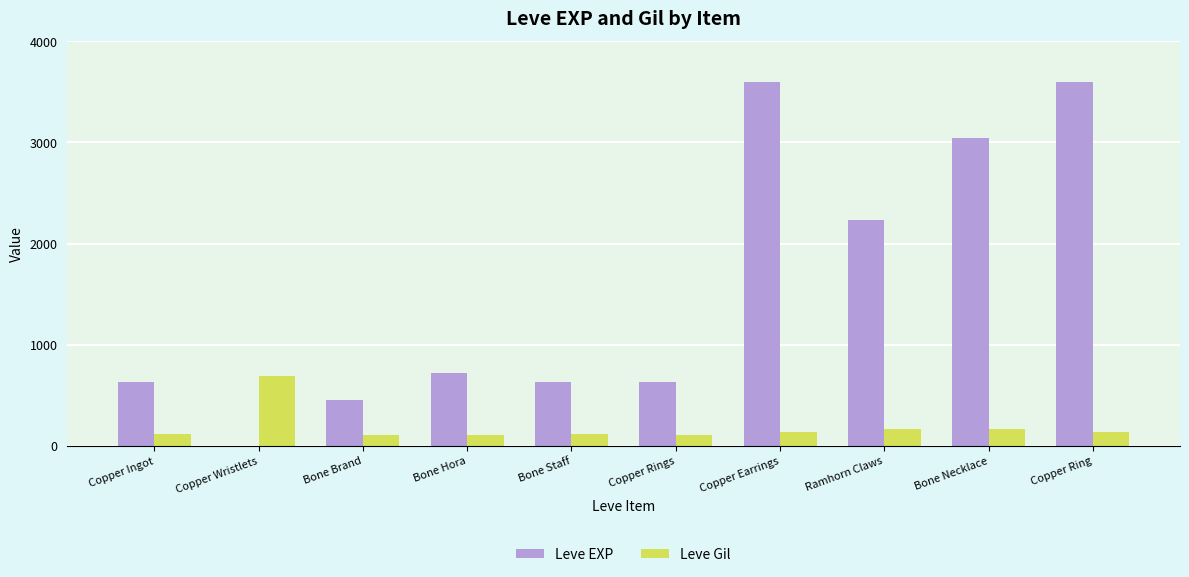

How many groups of bars are there?

10